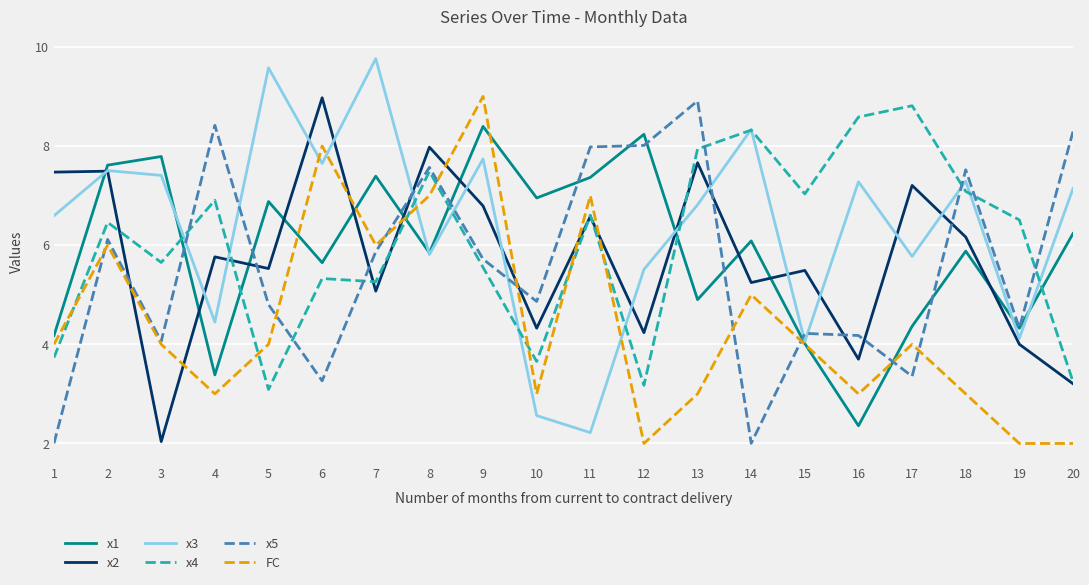

What is the maximum value for x4?

8.8